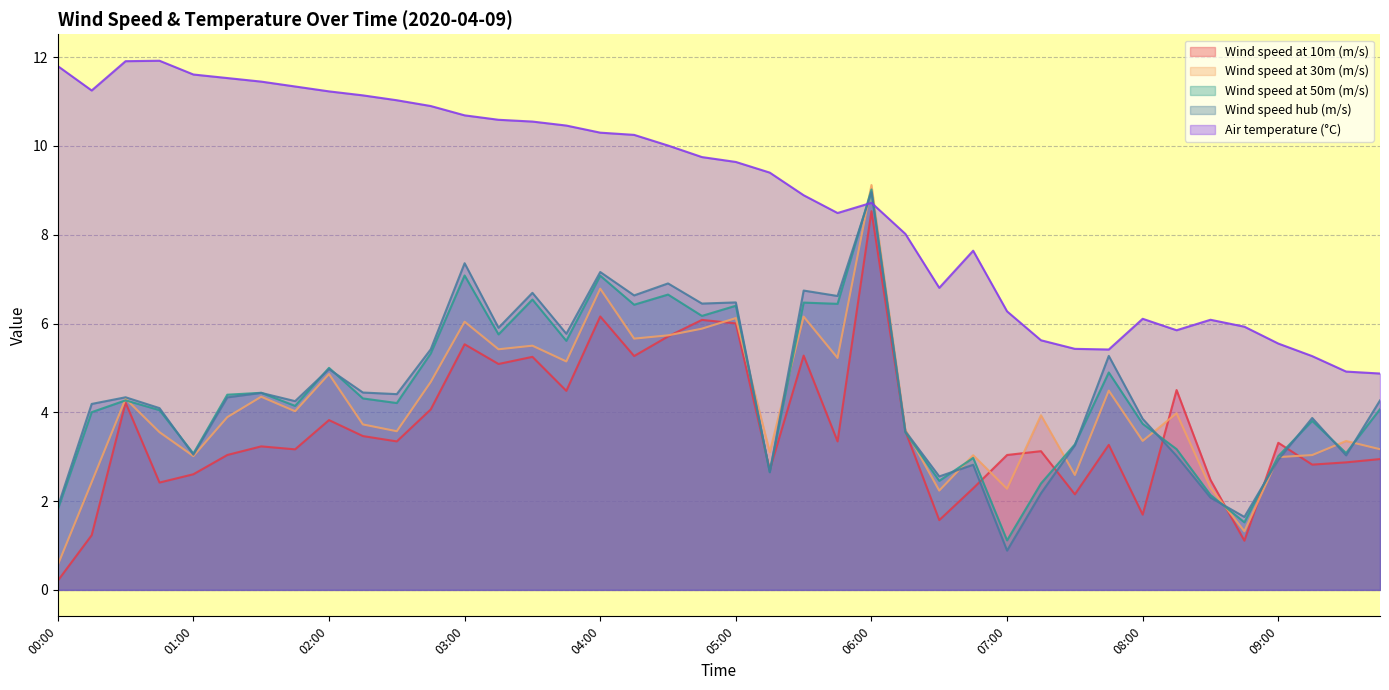

What position from the right is 08:45?

5